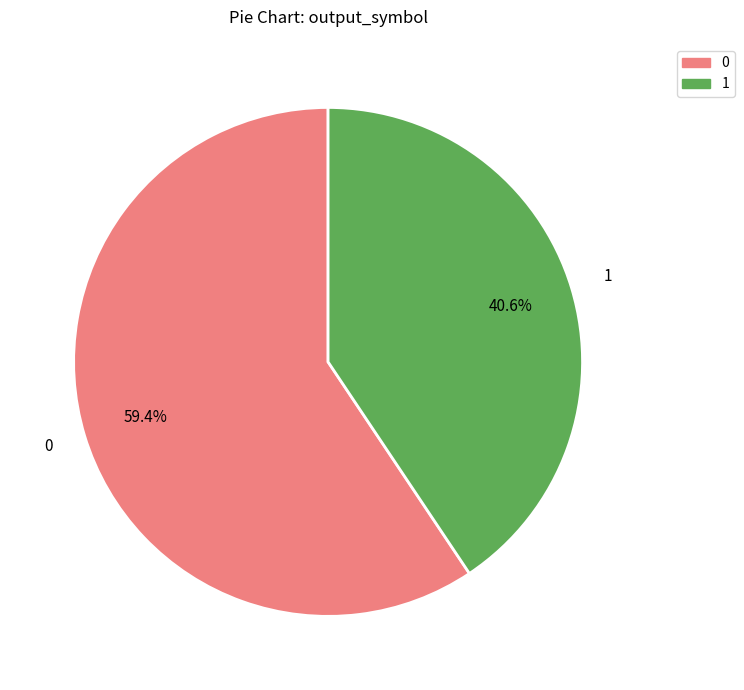

The 0 slice represents 1% of the pie. True or false?

False